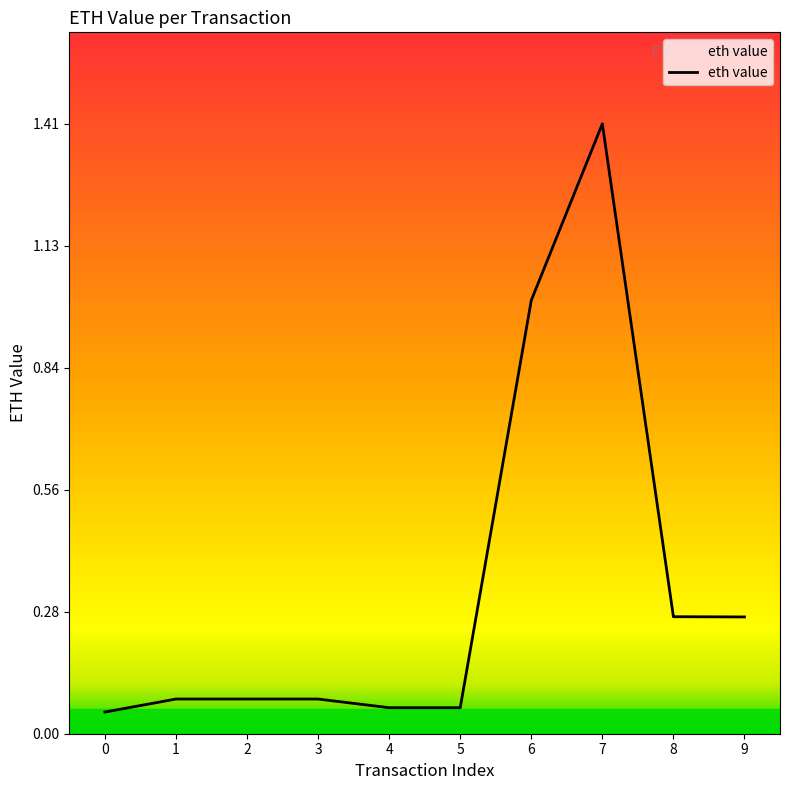

Which has a higher value, 3 or 6?

6